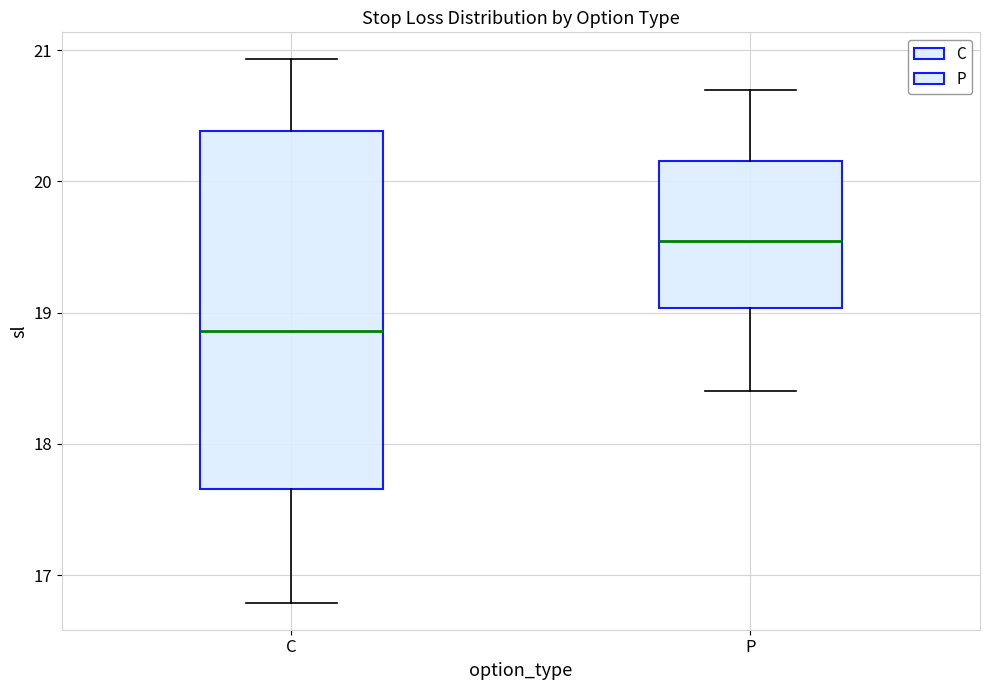

Reading left to right, transcribe this box plot: for each box, give where its median line is, the range the box spans, and where its two whiskers end, as read against the y-axis. The values are not printed on the chart, so give them approximately, as read against the axis.

C: median 18.9, box 17.7 to 20.4, whiskers 16.8 to 20.9
P: median 19.6, box 19.0 to 20.2, whiskers 18.4 to 20.7